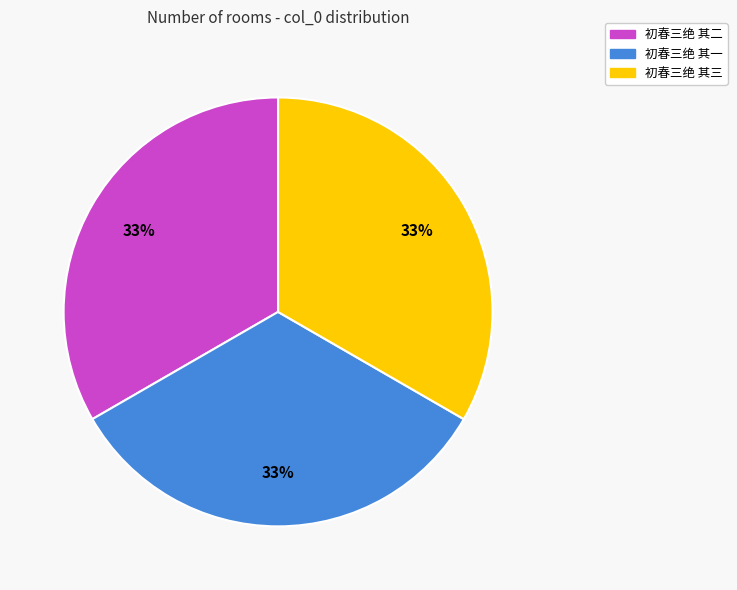

Combined, do 初春三绝 其二 and 初春三绝 其一 account for over 50%?

Yes